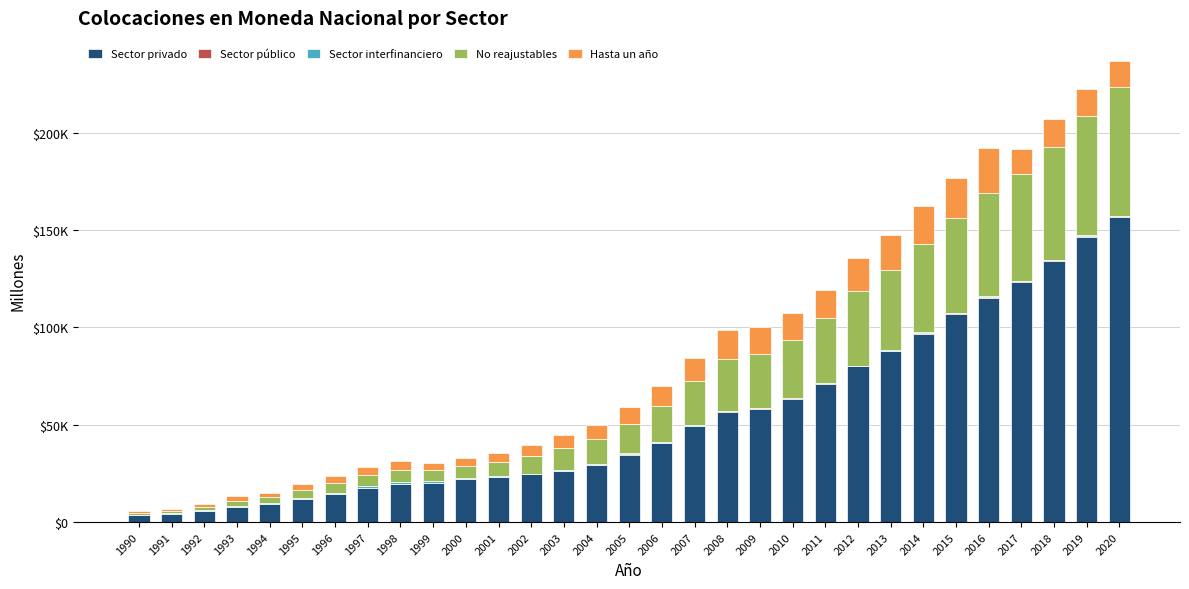

Are the bars grouped side by side (vs. stacked)?

No